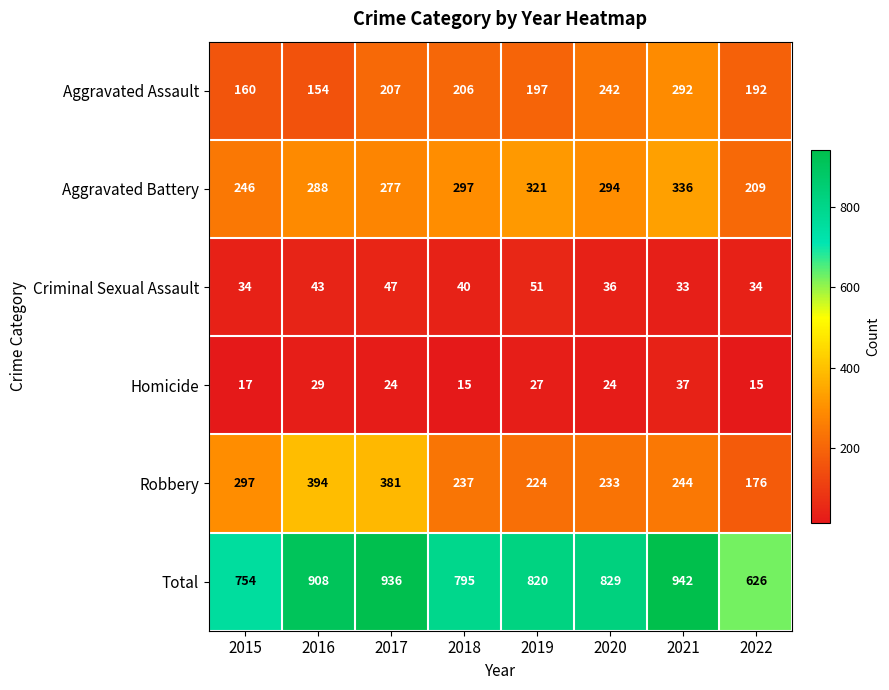

What is the difference between the Aggravated Battery values at 2018 and 2016?

9